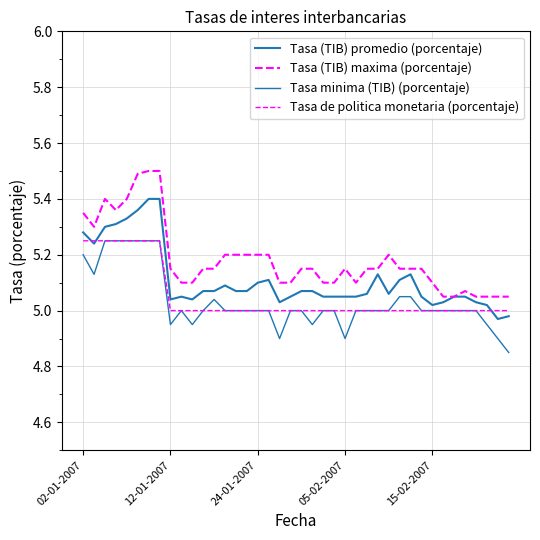

Is this an area chart (filled region under the line)?

No